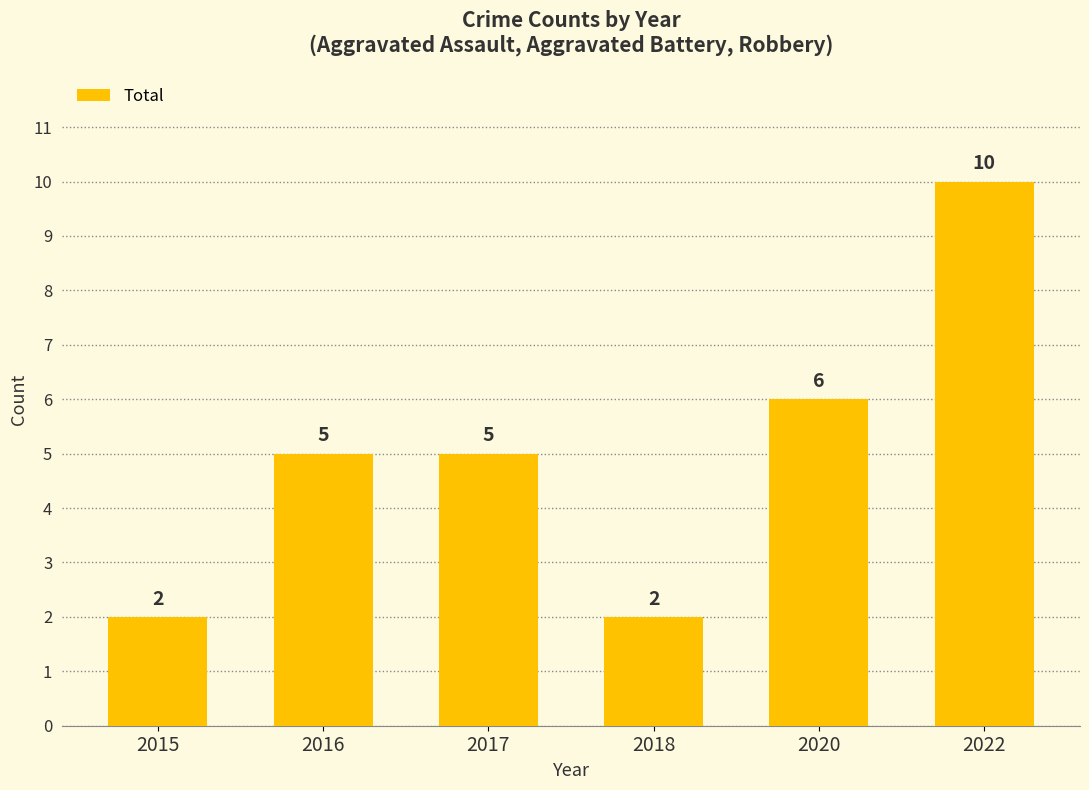

What is the average value?

5